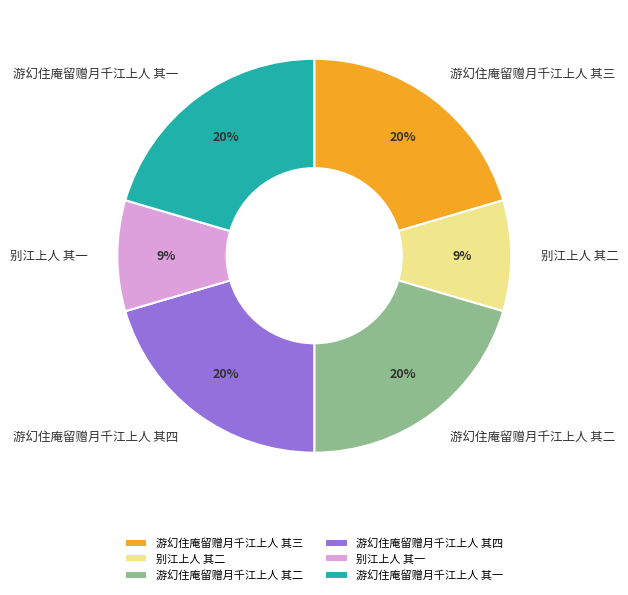

The 游幻住庵留赠月千江上人 其三 slice represents 35% of the pie. True or false?

False